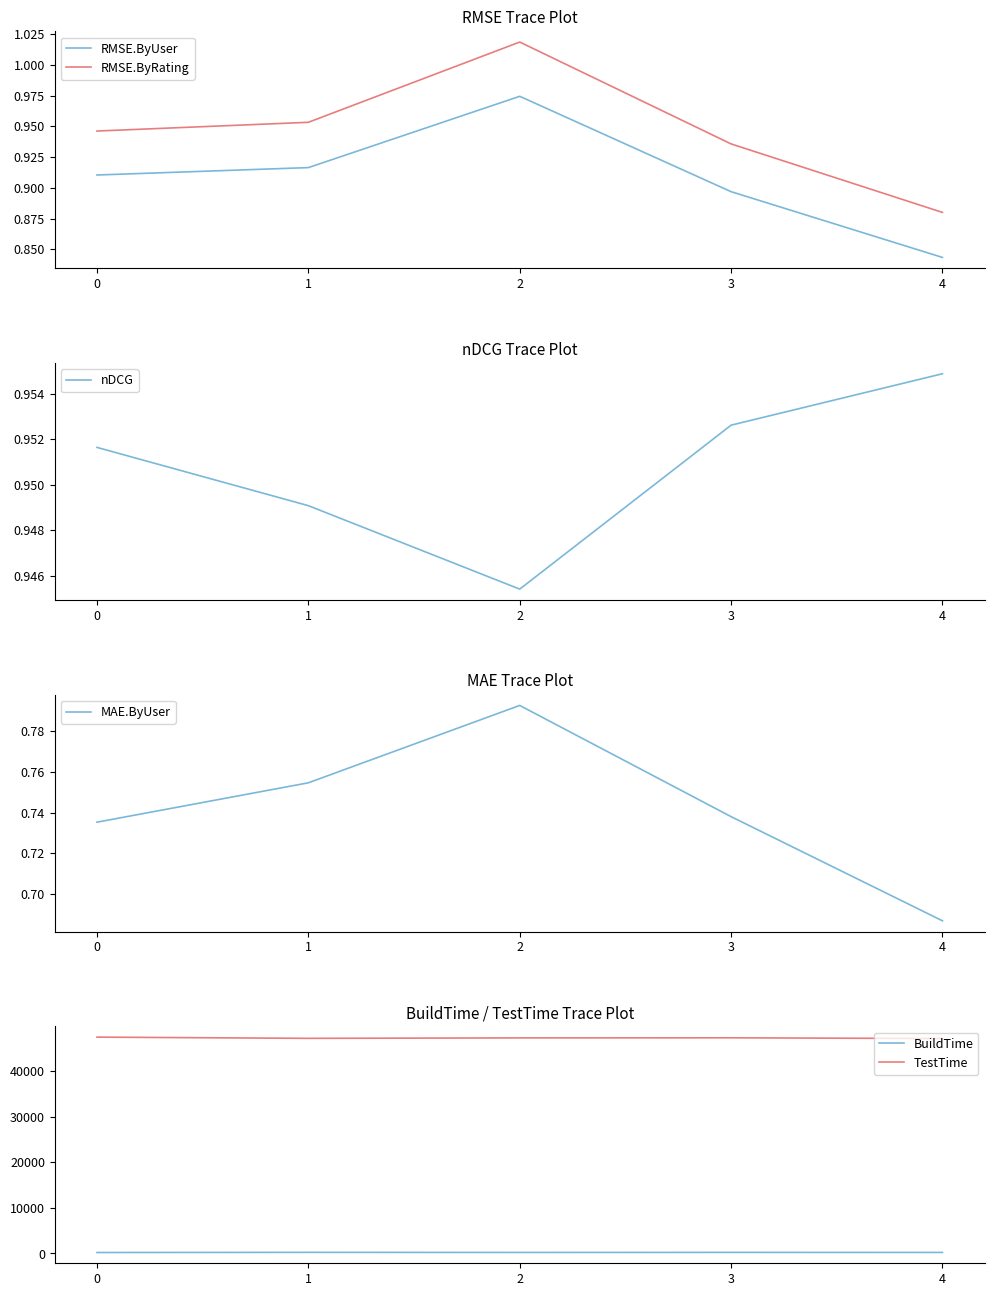

Which series has the largest total across all categories?

TestTime